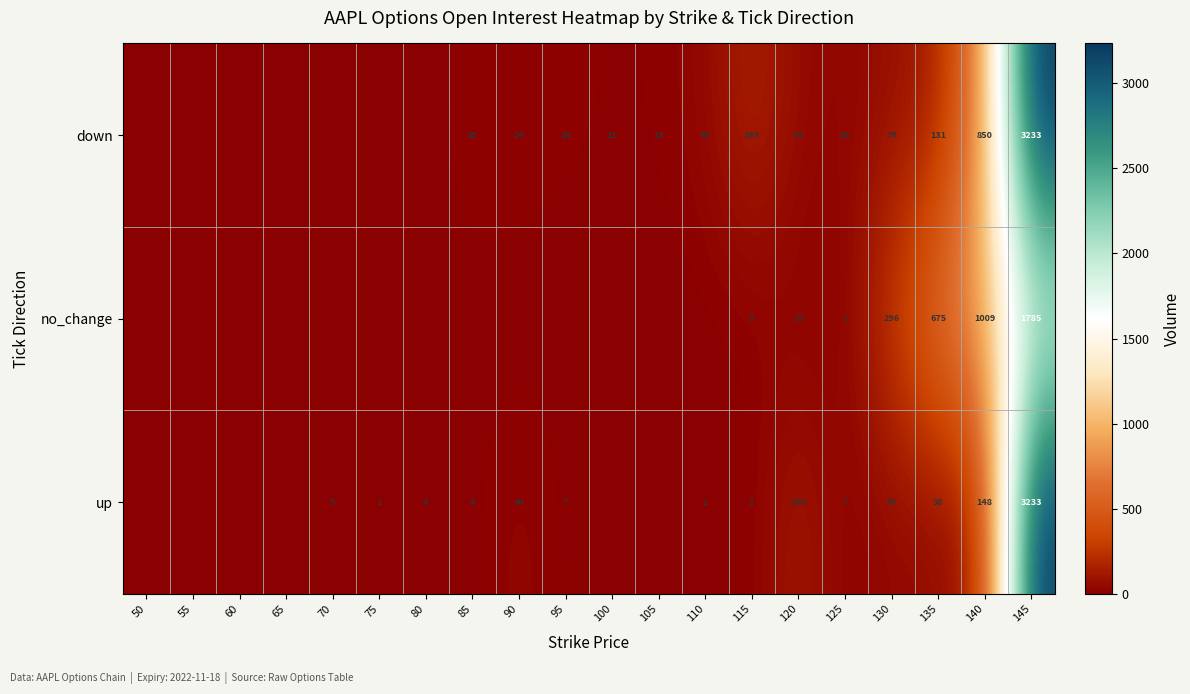

At 135, list the series in order from smallest to largest.

up, down, no_change